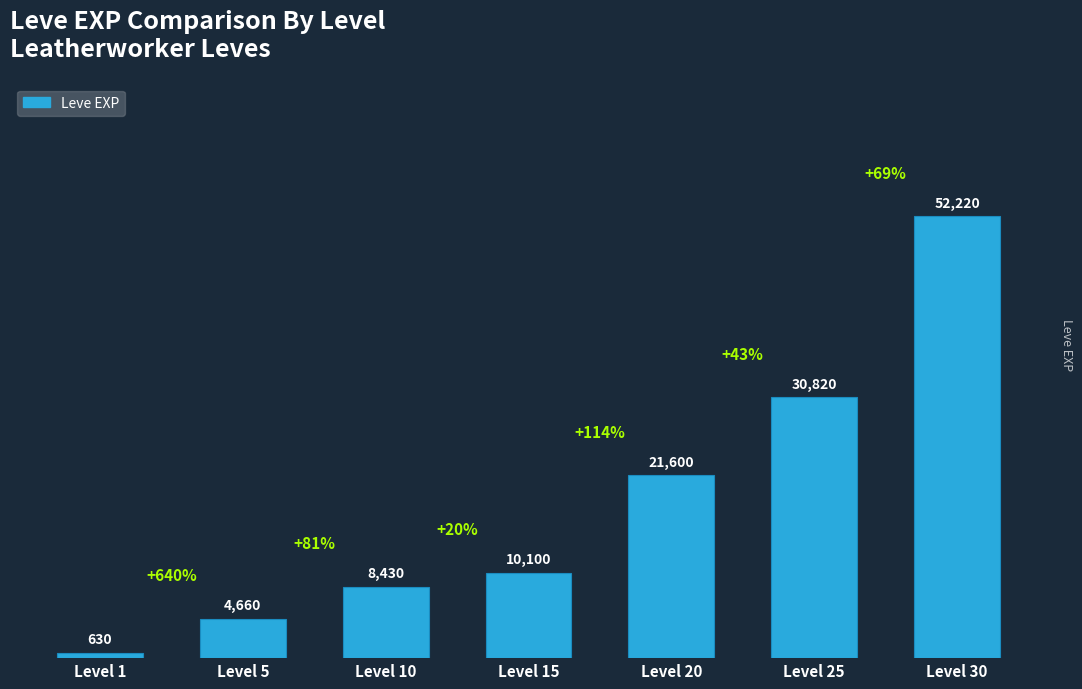

List the labels in order of value, largest first.

Level 30, Level 25, Level 20, Level 15, Level 10, Level 5, Level 1